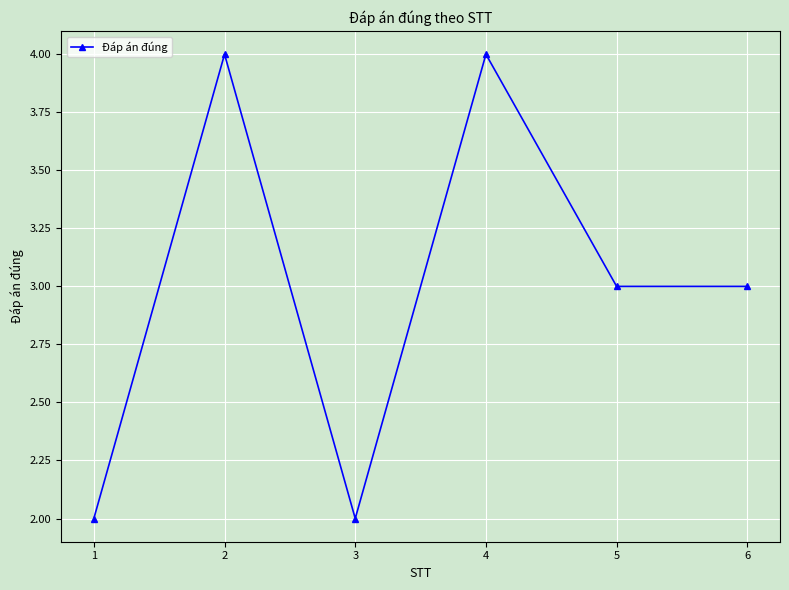

Read the value at 3.

2